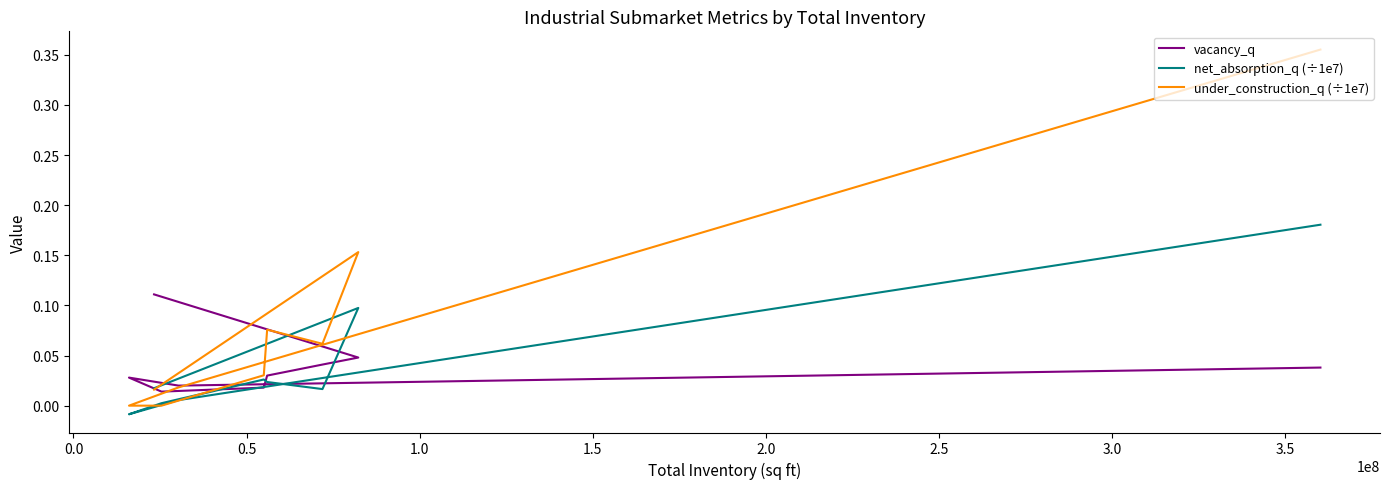

How many values in the net_absorption_q (÷1e7) series exceed 0?

8